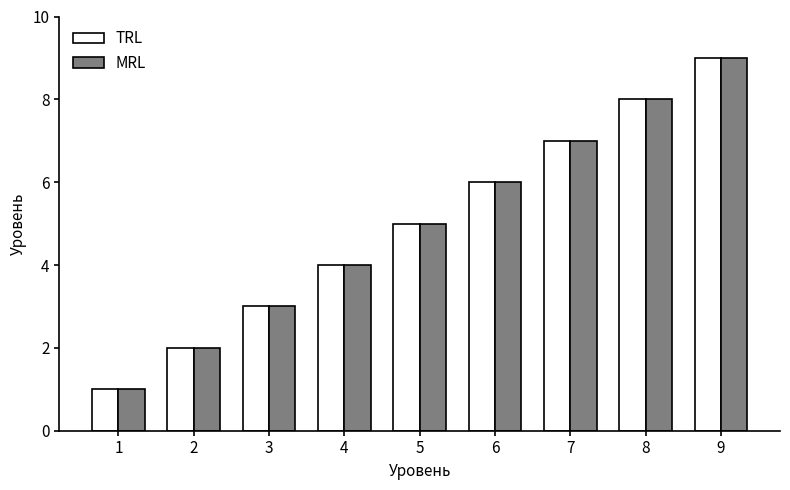

Reading left to right, transcribe all the data shown in this chart.

TRL: 1=1	2=2	3=3	4=4	5=5	6=6	7=7	8=8	9=9
MRL: 1=1	2=2	3=3	4=4	5=5	6=6	7=7	8=8	9=9